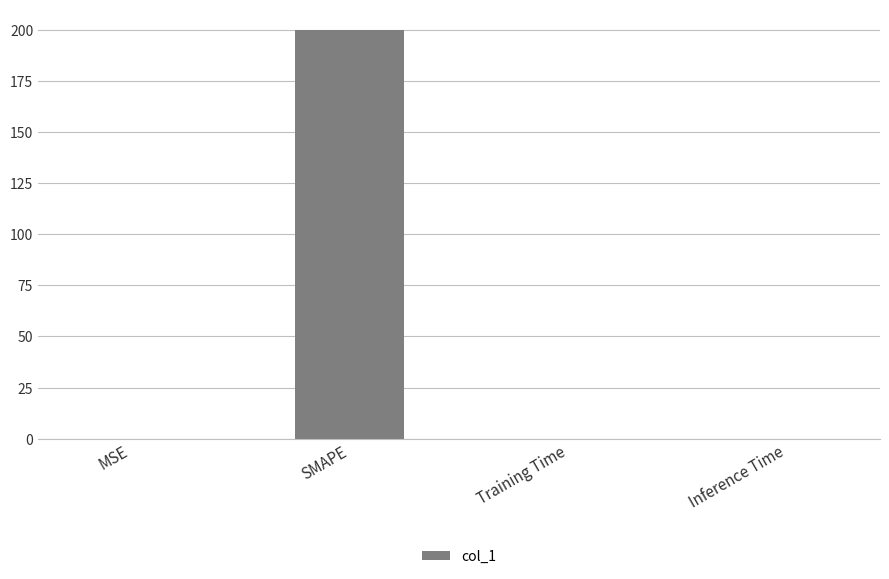

What is the greatest value displayed?

200.0